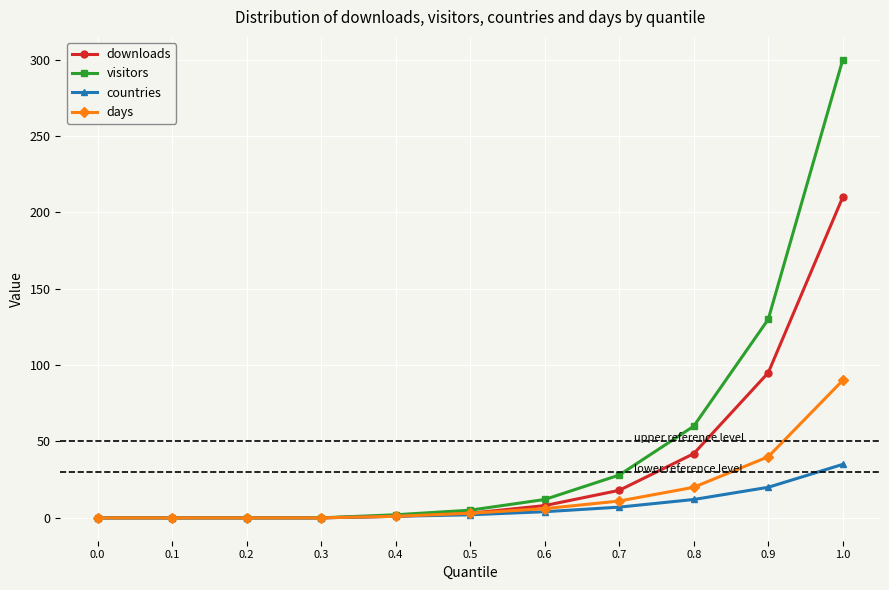

What is the label of the 11th point from the left?

1.0